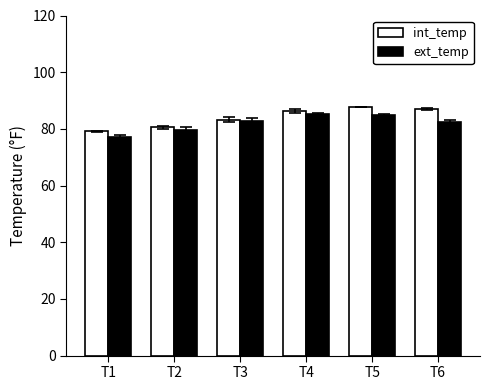

Are the bars horizontal?

No